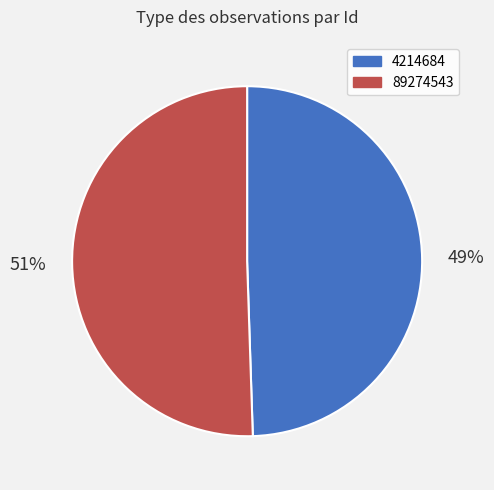

How many slices are in this pie chart?

2